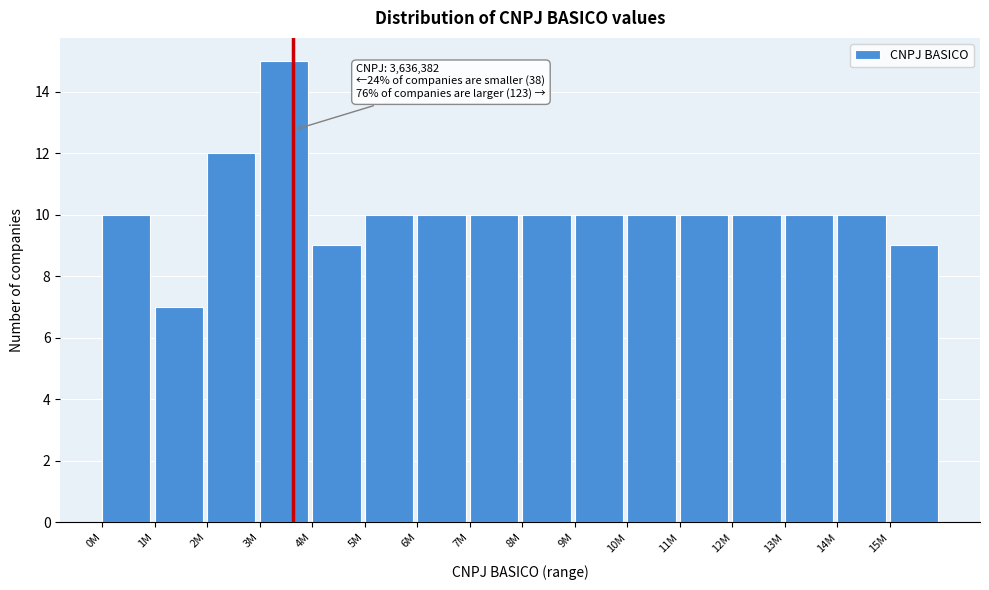

Reading right to left, transcribe all the data shown in this chart.

9	10	10	10	10	10	10	10	10	10	10	9	15	12	7	10